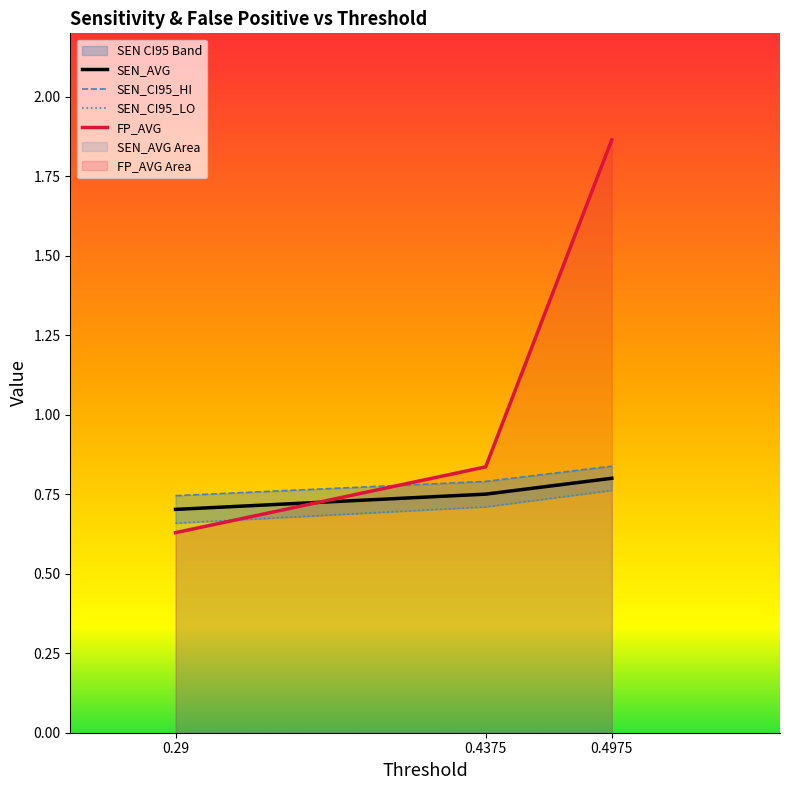

Reading right to left, list all the values displayed in this chart.

SEN_AVG: 0.8	0.8	0.7
SEN_CI95_HI: 0.8	0.8	0.7
SEN_CI95_LO: 0.8	0.7	0.7
FP_AVG: 1.9	0.8	0.6